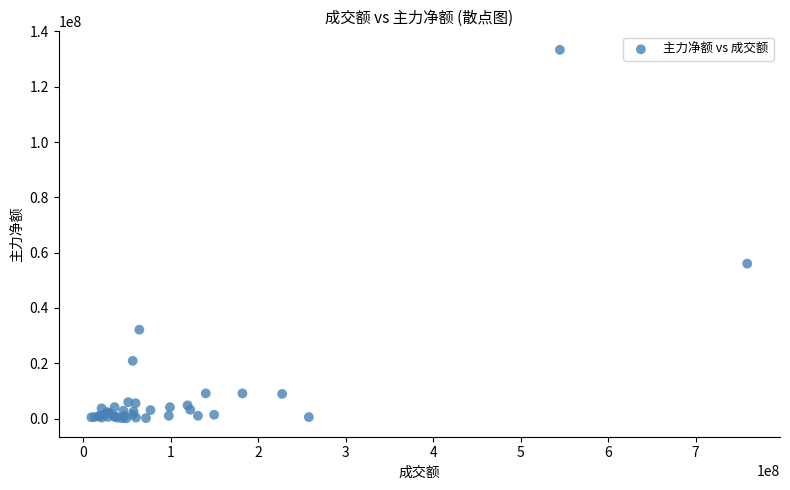

What Y value in the scatter plot is closest to 66740987?

56035647